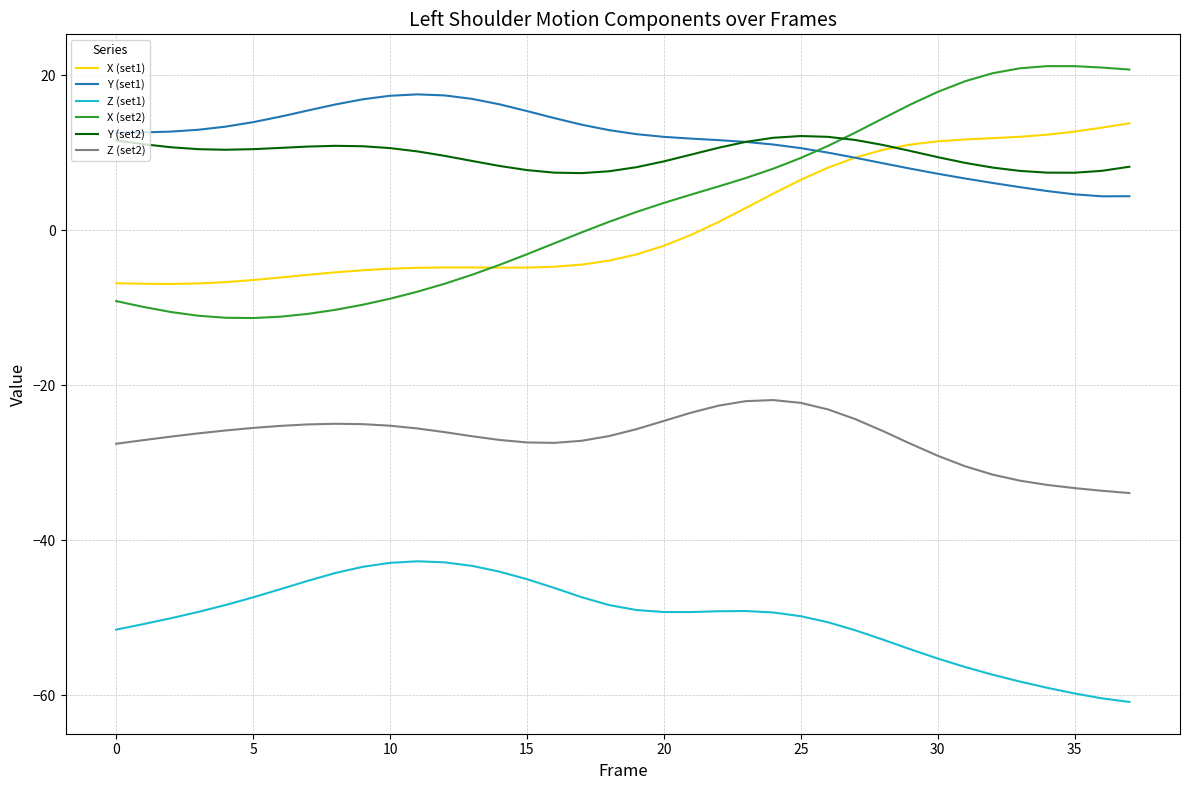

Which series has the largest range (max minus min)?

X (set2)